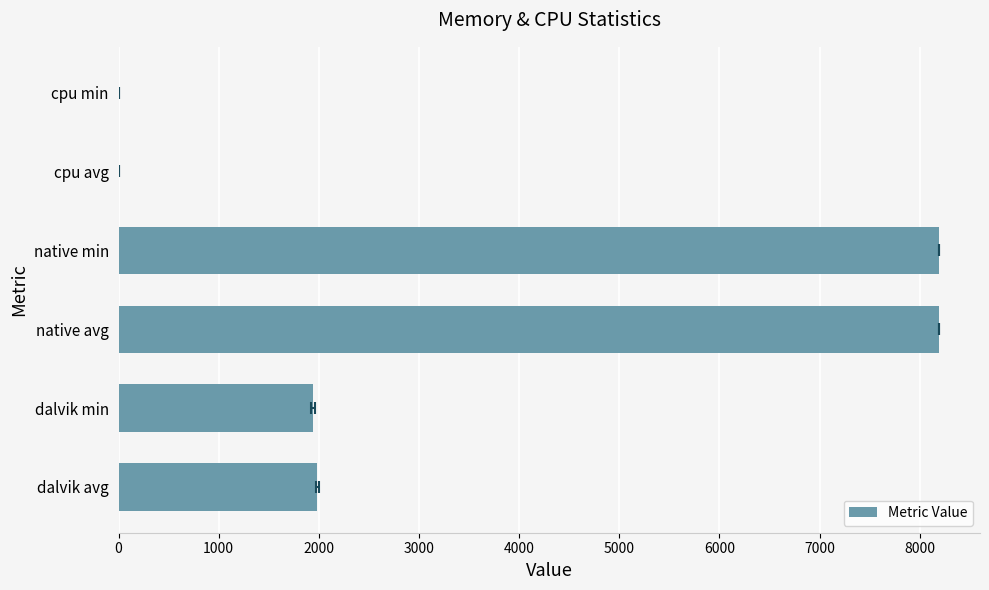

What is the average value?

3385